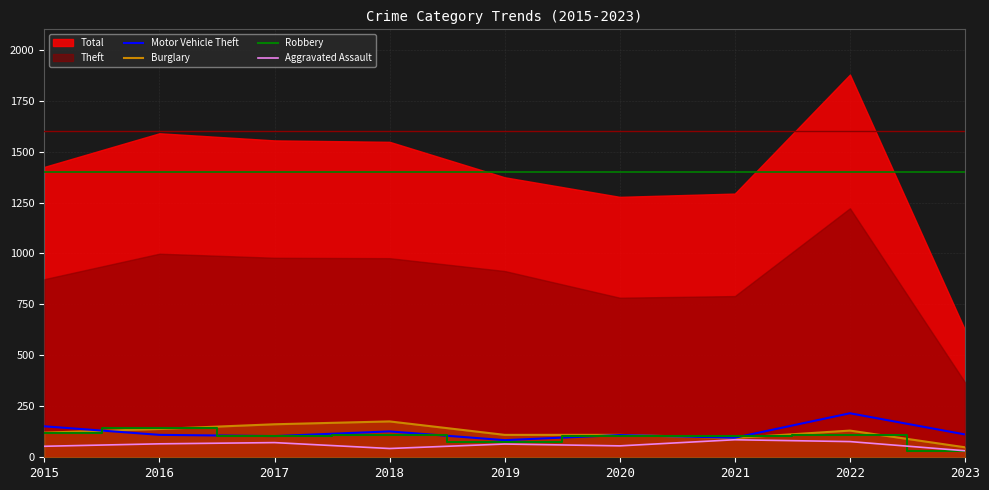

The value of Robbery at 2015 is 117. True or false?

True